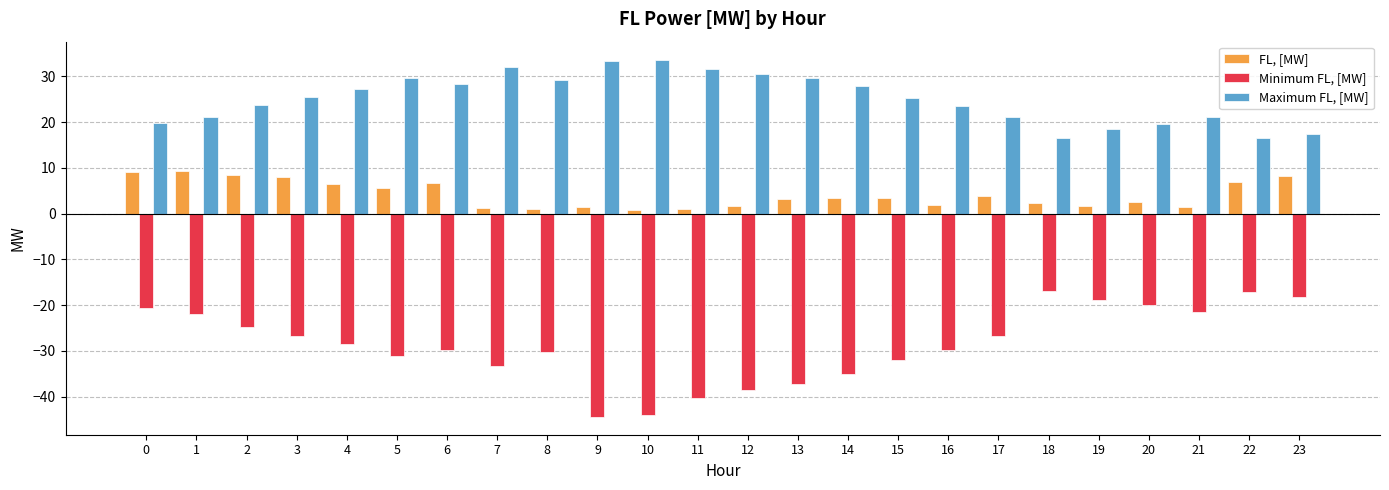

What is the smallest value displayed?

-44.4